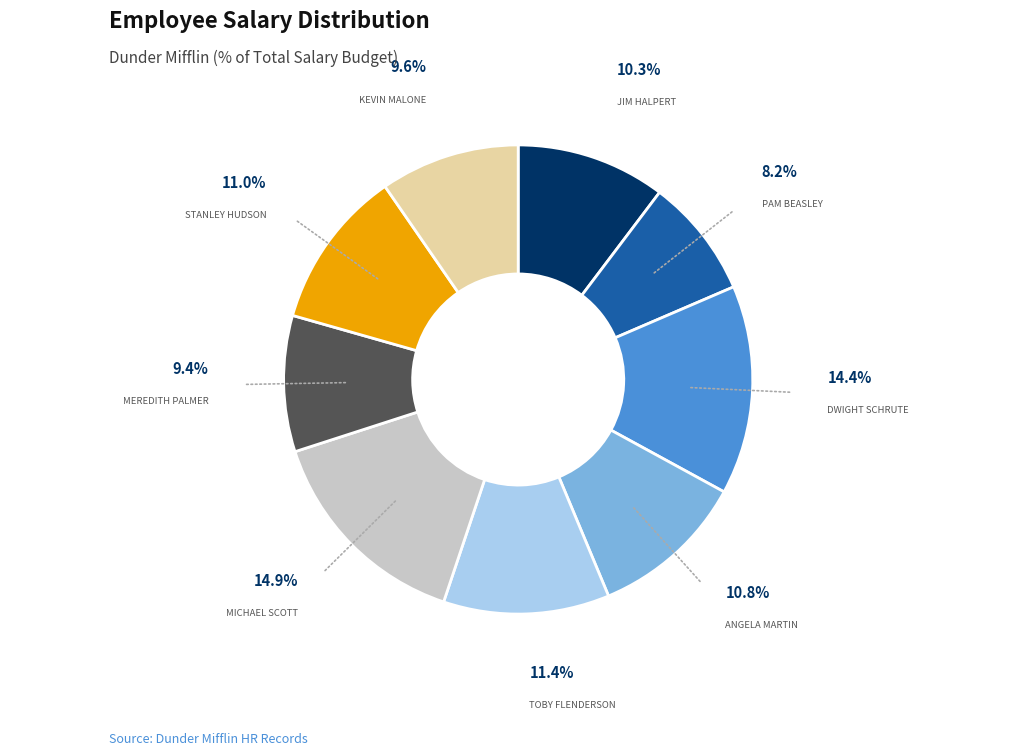

Does any single category account for the majority?

No